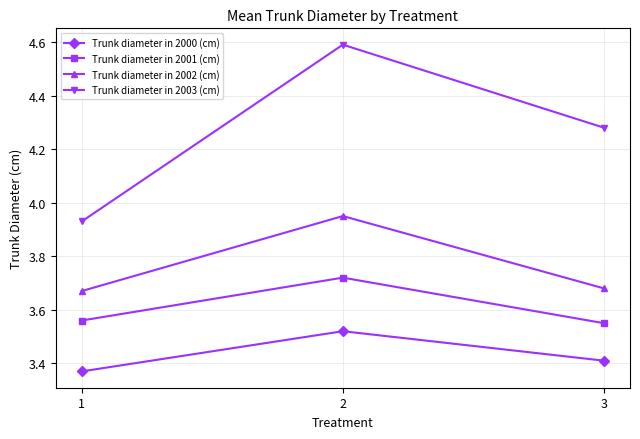

What are all the series names shown in the legend?

Trunk diameter in 2000 (cm), Trunk diameter in 2001 (cm), Trunk diameter in 2002 (cm), Trunk diameter in 2003 (cm)